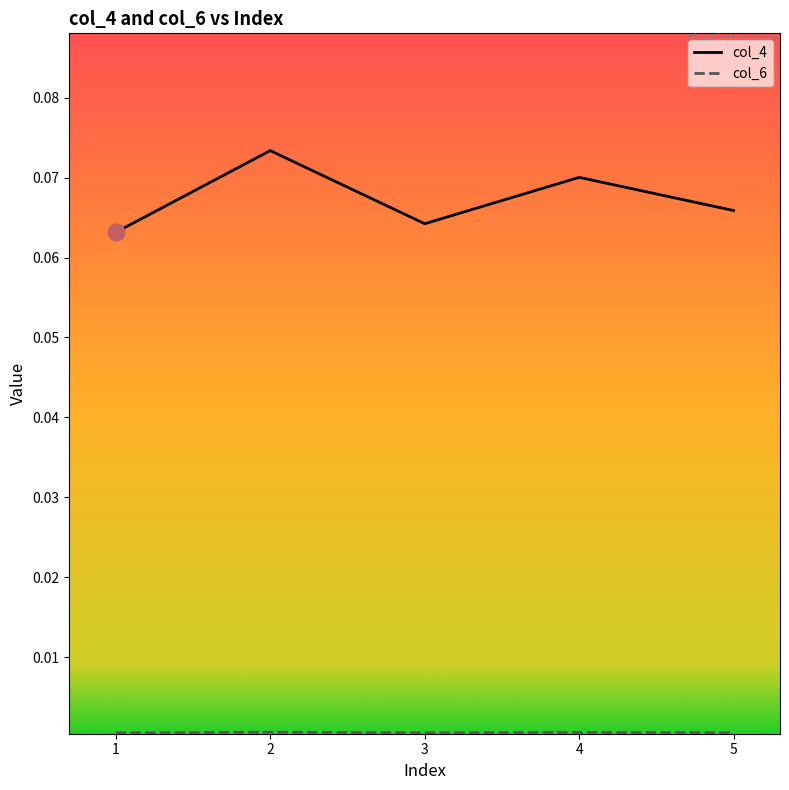

The col_4 series shows 0.0 at 1. True or false?

False